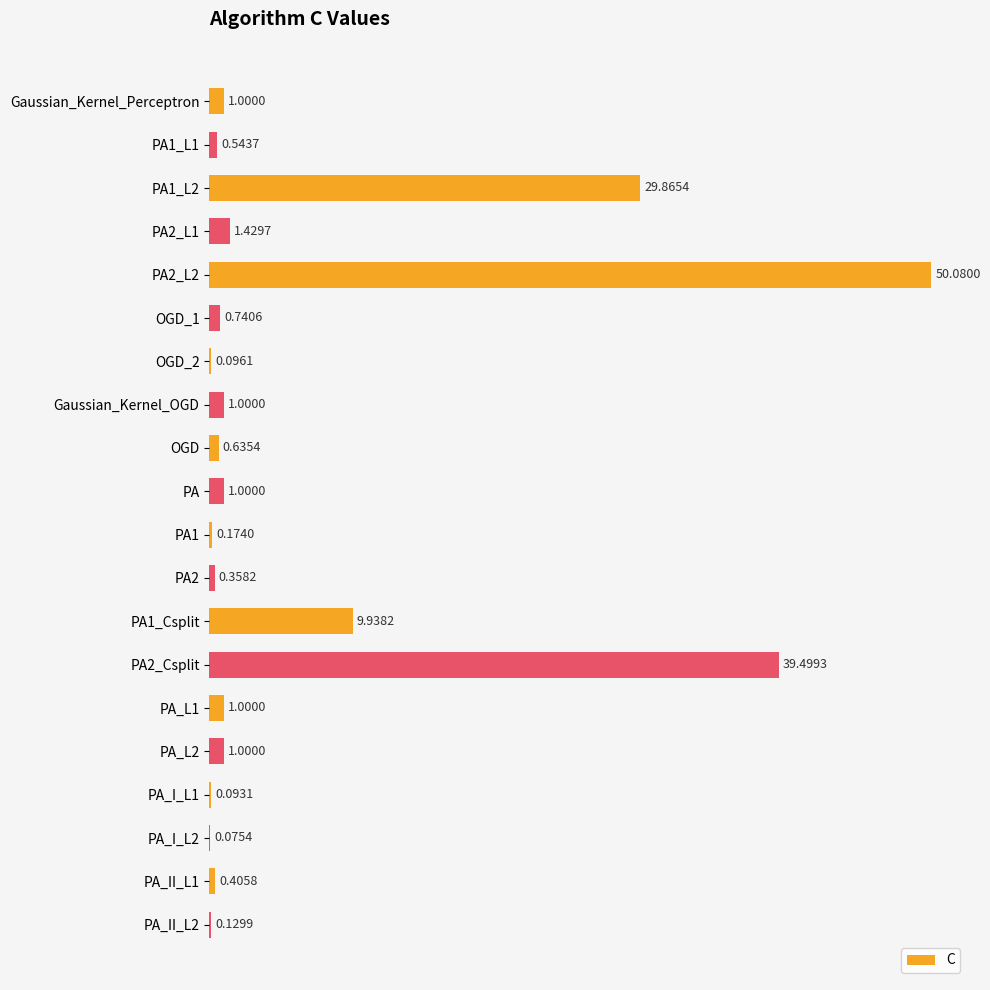

What is the change in value from PA_L2 to PA_II_L1?

-0.6